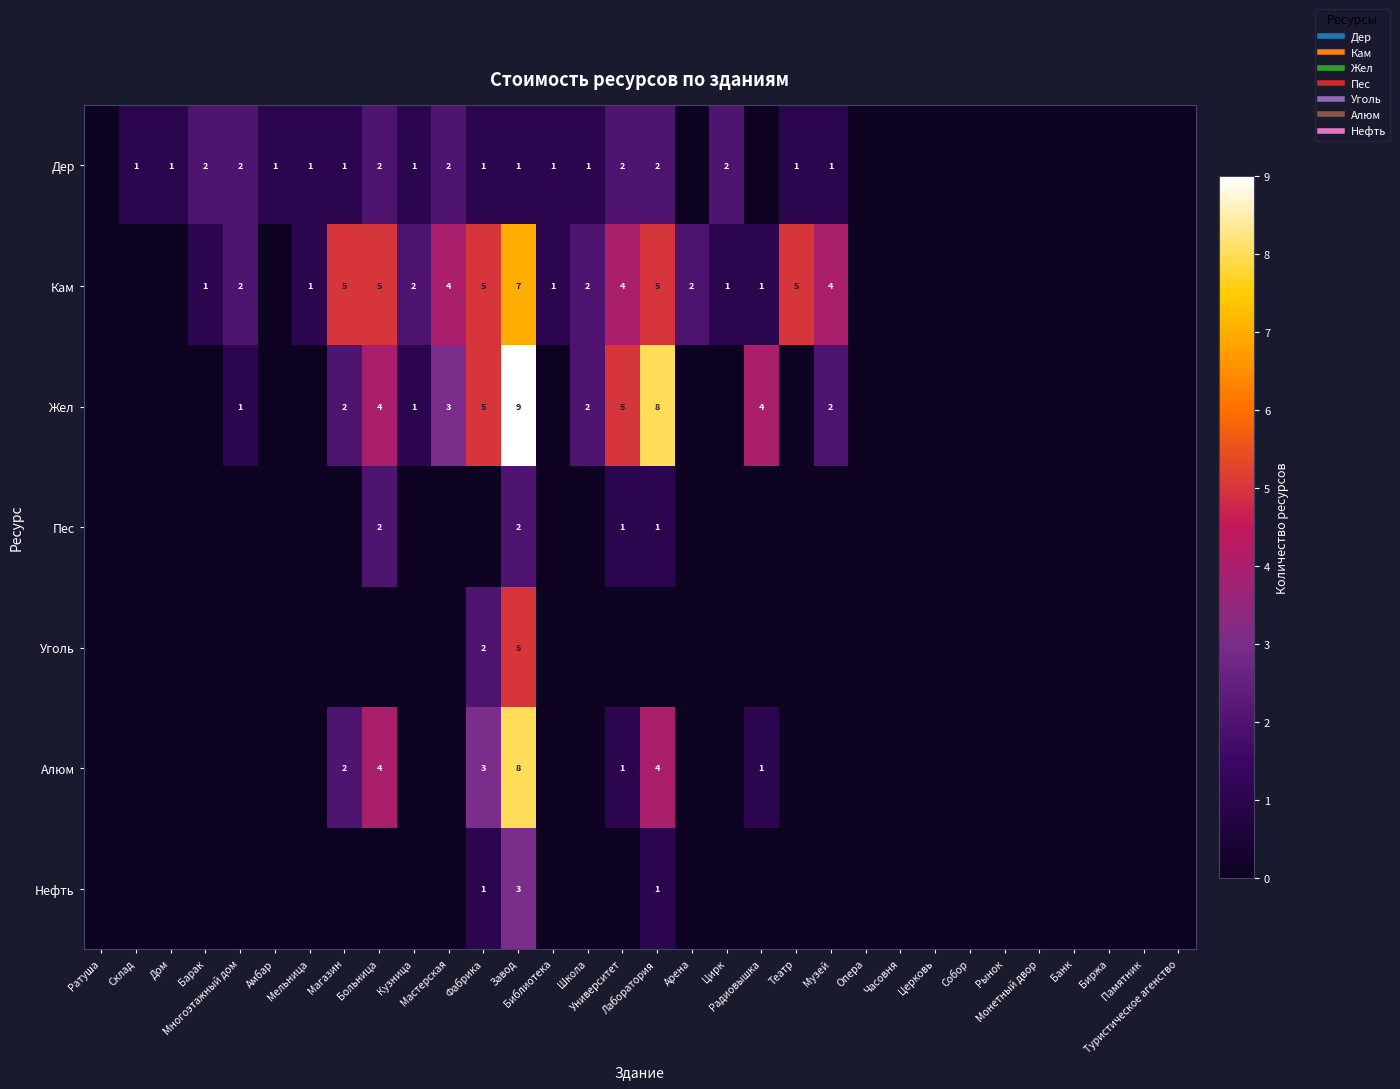

True or false: Уголь has a value of 2 at Банк.

False